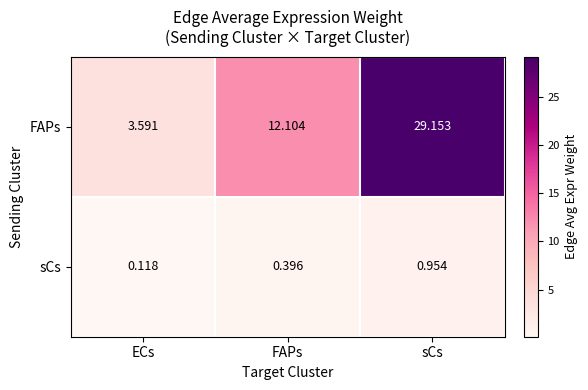

At which category is the sum across all series the highest?

sCs